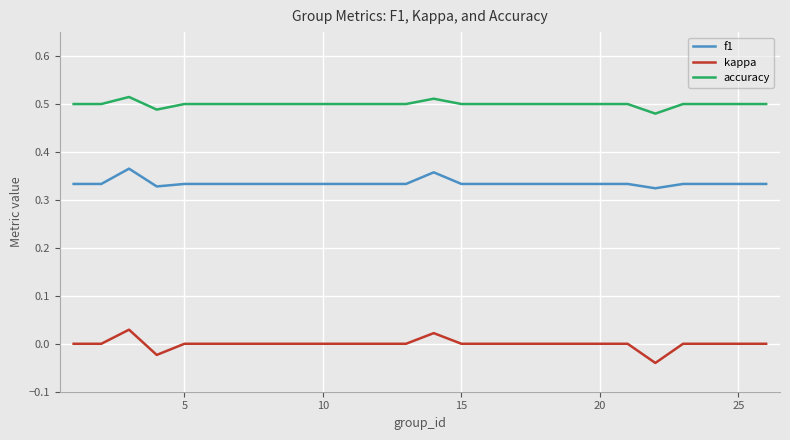

True or false: kappa and f1 intersect in this chart.

False